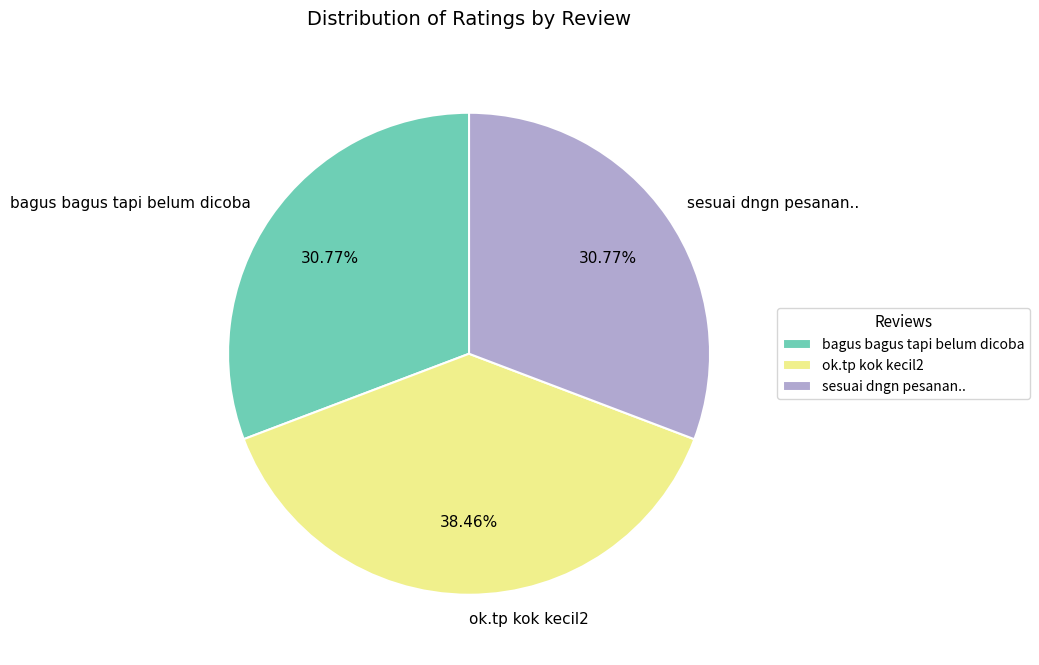

What percentage is the sesuai dngn pesanan.. slice, to the nearest percent?

31%